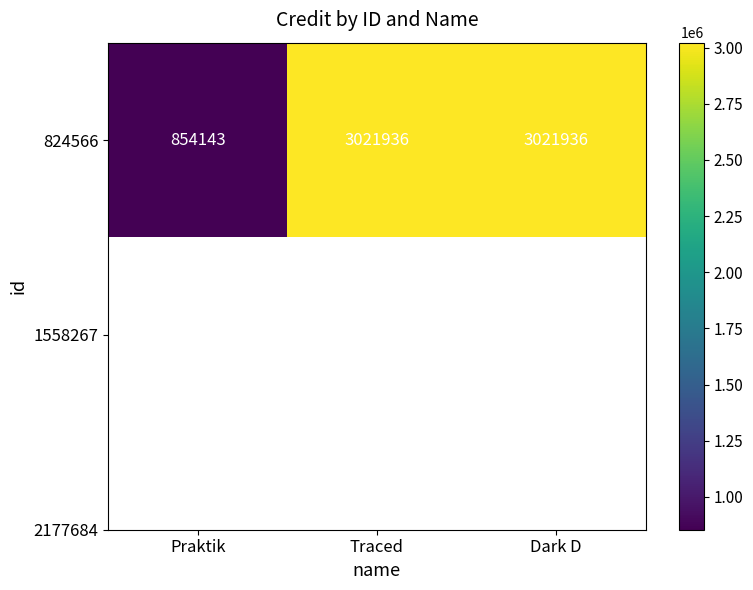

Between Praktik and Dark D, which is larger?

Dark D